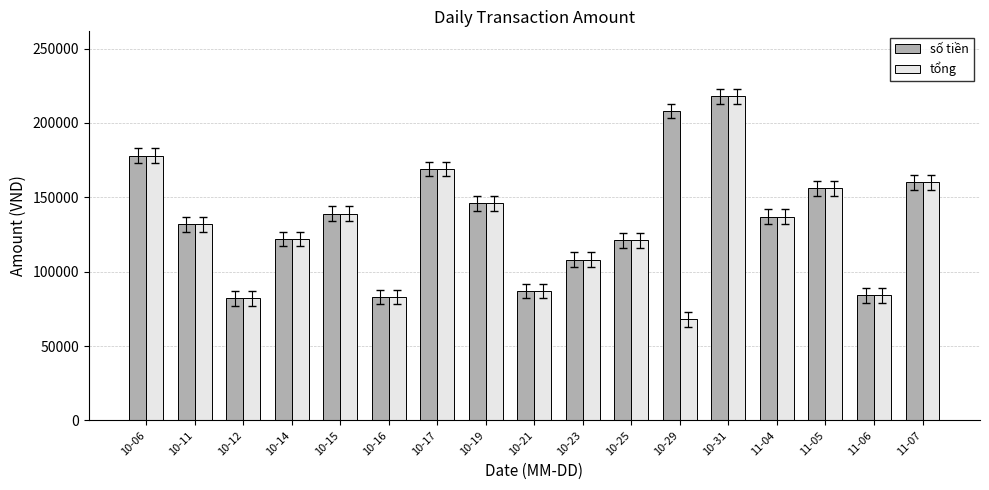

How many bars are there in total?

34